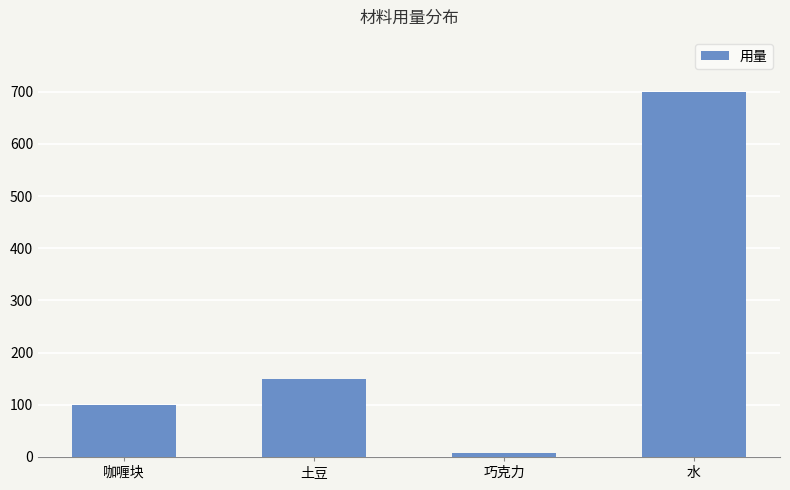

How many series are shown in this chart?

1